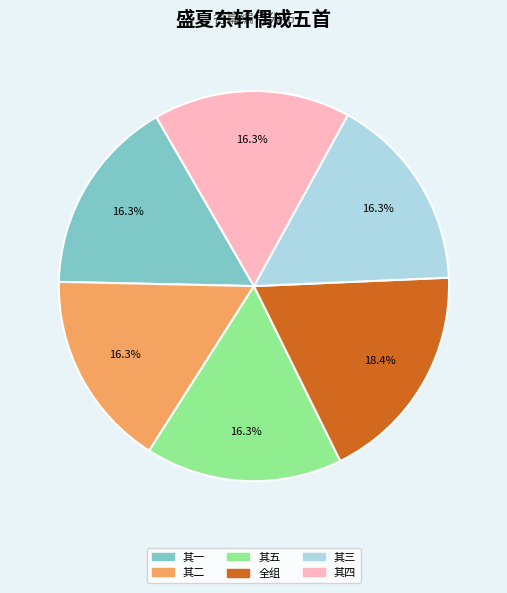

Does any single category account for the majority?

No